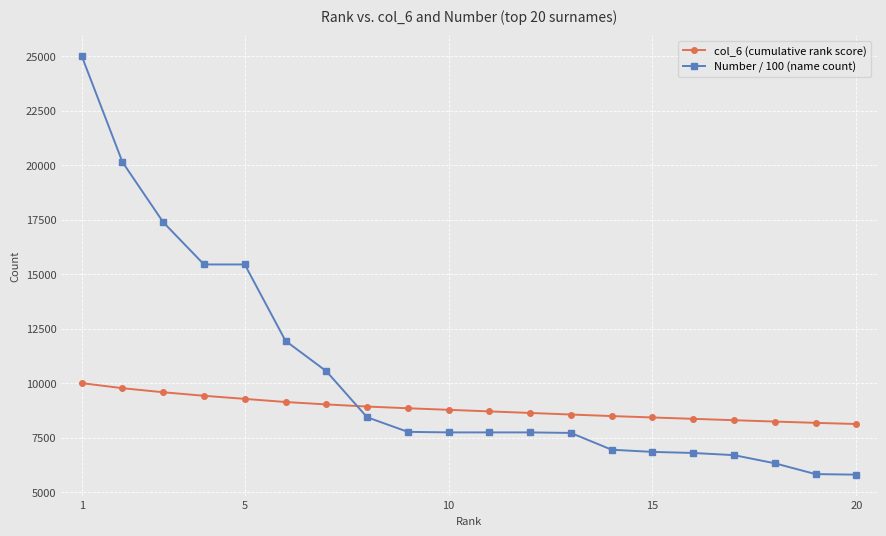

What is the value of the Number / 100 (name count) point at the 14th from the left?

6938.7